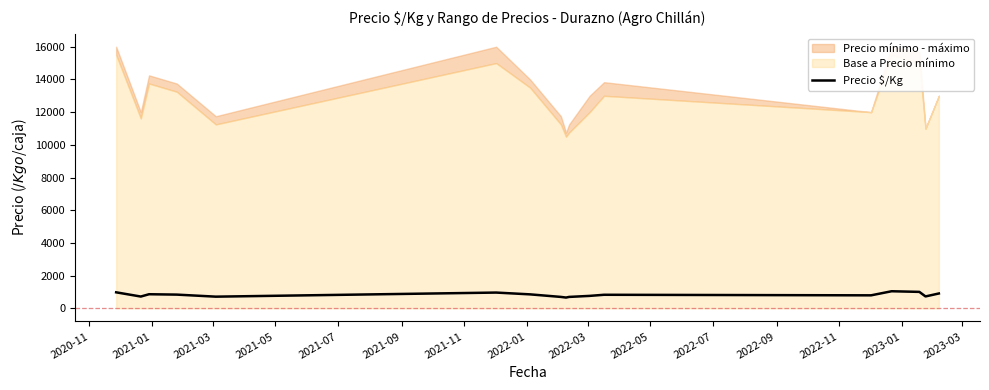

Count the number of categories in the chart.

17